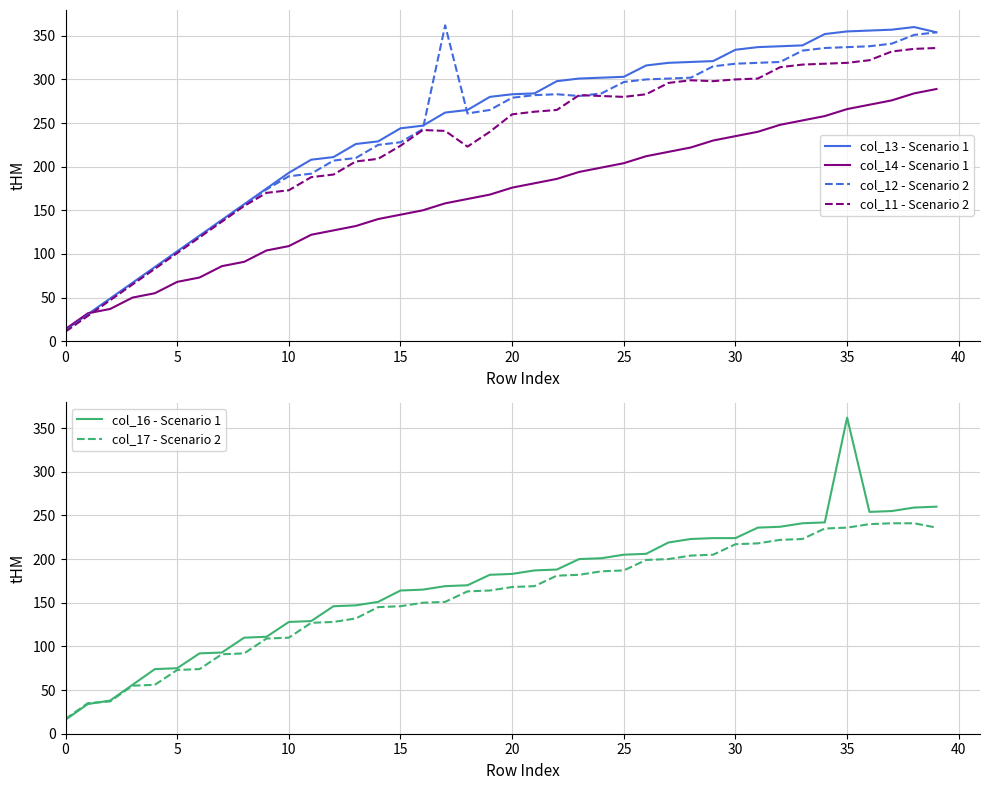

How many data points in col_11 - Scenario 2 are less than 260?

20